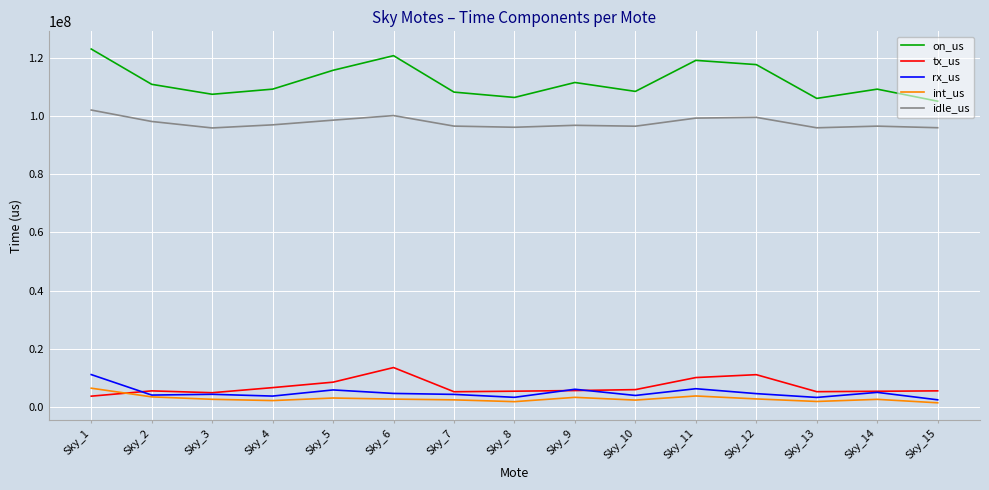

The value of tx_us at Sky_5 is 8437917. True or false?

True